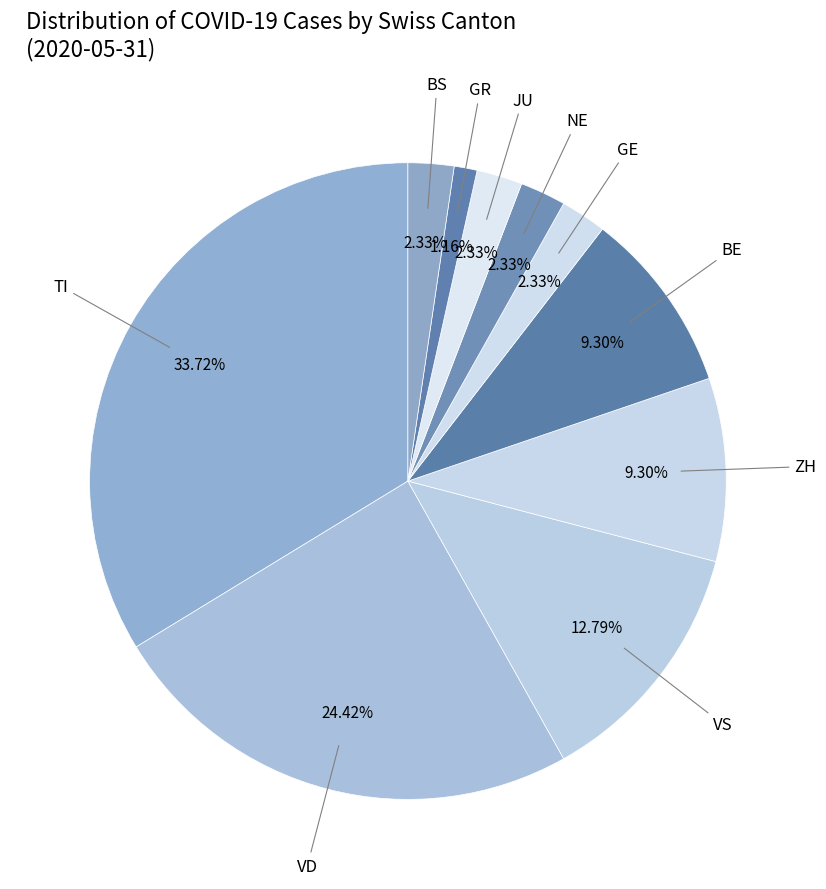

How many segments does this pie chart have?

10